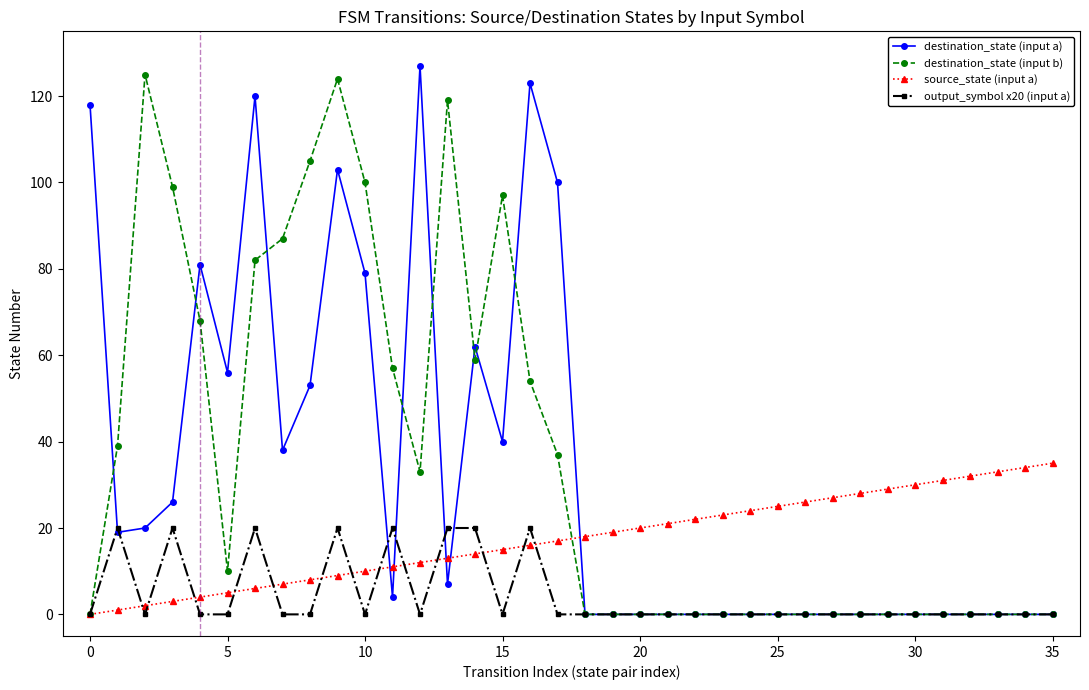

Reading left to right, what are all the values shown in this chart?

destination_state (input a): 118	19	20	26	81	56	120	38	53	103	79	4	127	7	62	40	123	100	0	0	0	0	0	0	0	0	0	0	0	0	0	0	0	0	0	0
destination_state (input b): 0	39	125	99	68	10	82	87	105	124	100	57	33	119	59	97	54	37	0	0	0	0	0	0	0	0	0	0	0	0	0	0	0	0	0	0
source_state (input a): 0	1	2	3	4	5	6	7	8	9	10	11	12	13	14	15	16	17	18	19	20	21	22	23	24	25	26	27	28	29	30	31	32	33	34	35
output_symbol x20 (input a): 0	20	0	20	0	0	20	0	0	20	0	20	0	20	20	0	20	0	0	0	0	0	0	0	0	0	0	0	0	0	0	0	0	0	0	0